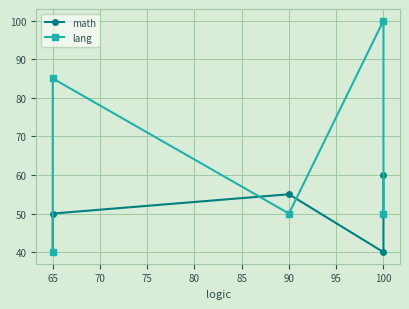

Rank the series at 100 from highest to lowest value.

lang, math